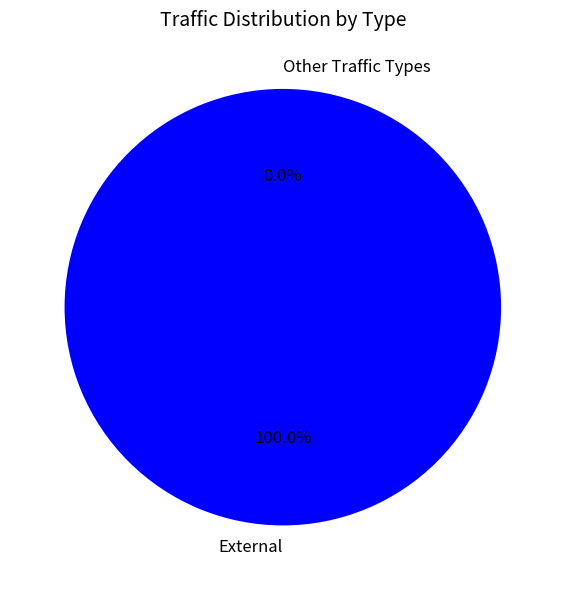

What is the largest slice in the pie chart?

External